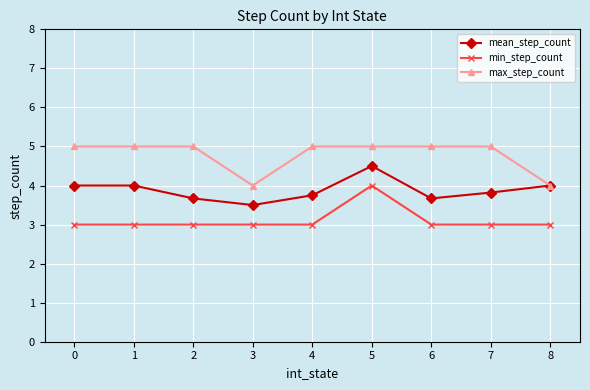

True or false: min_step_count and mean_step_count intersect in this chart.

False